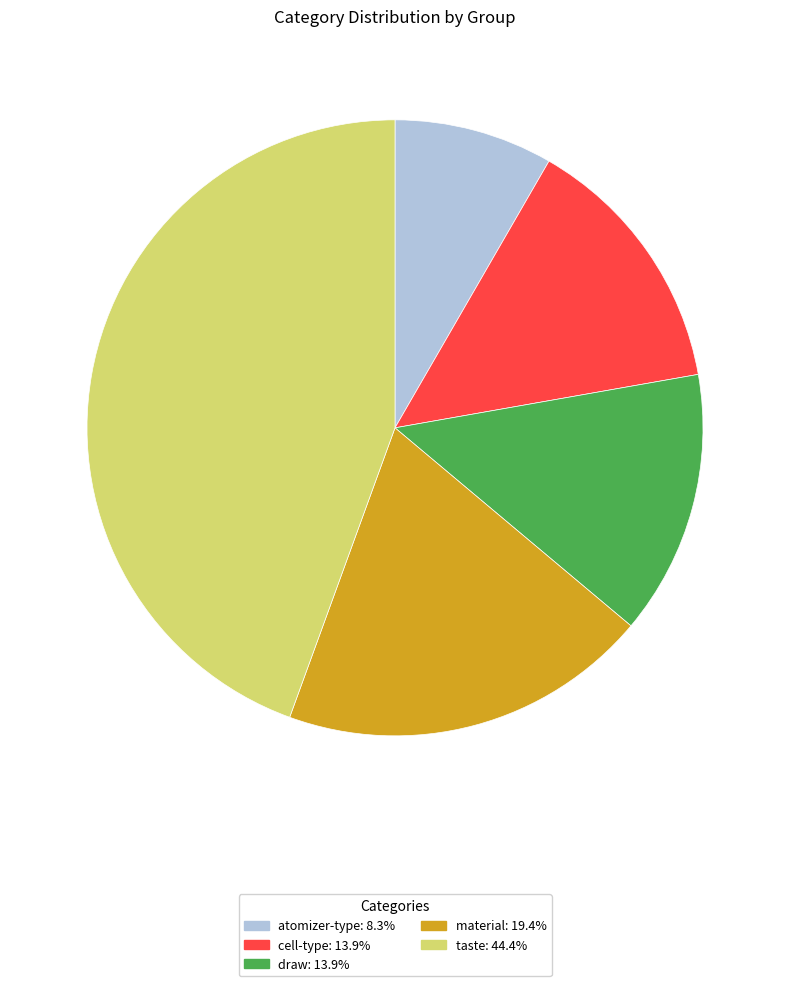

Is there any slice that represents more than half of the pie?

No